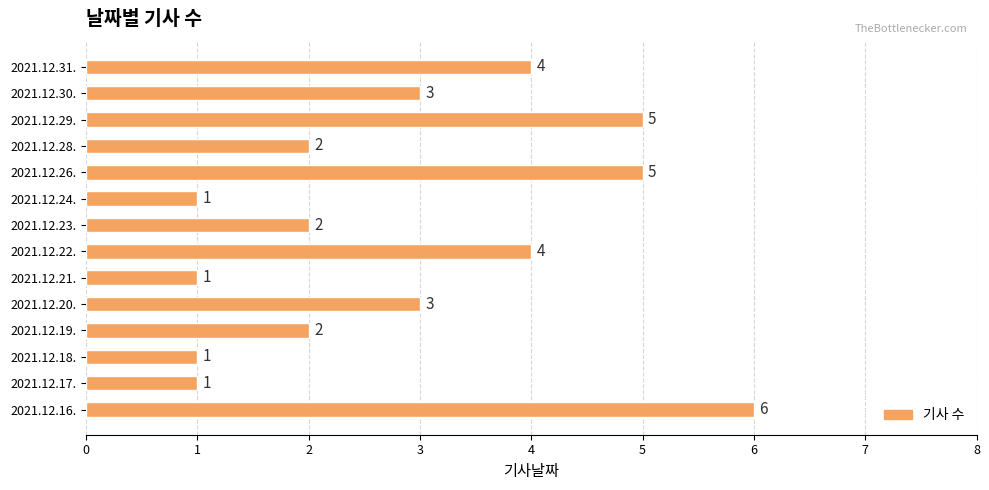

What is the sum of the values at 2021.12.19. and 2021.12.23.?

4